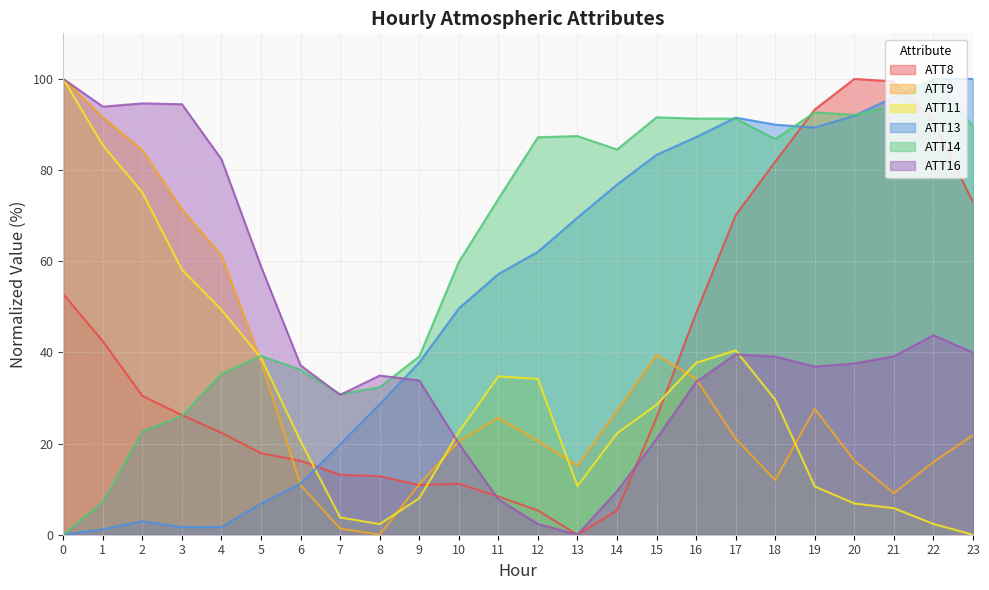

How many values in the ATT13 series exceed 62?

12